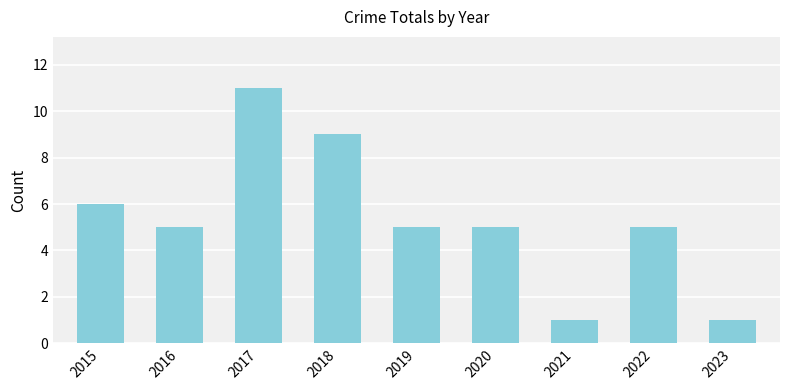

Is it true that the value at 2020 is 7?

False